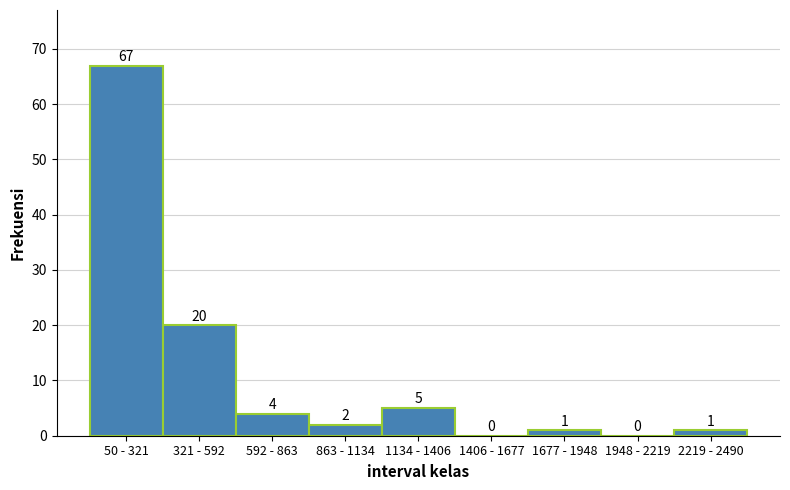

Reading left to right, extract all data points from this chart.

50 - 321=67	321 - 592=20	592 - 863=4	863 - 1134=2	1134 - 1406=5	1406 - 1677=0	1677 - 1948=1	1948 - 2219=0	2219 - 2490=1